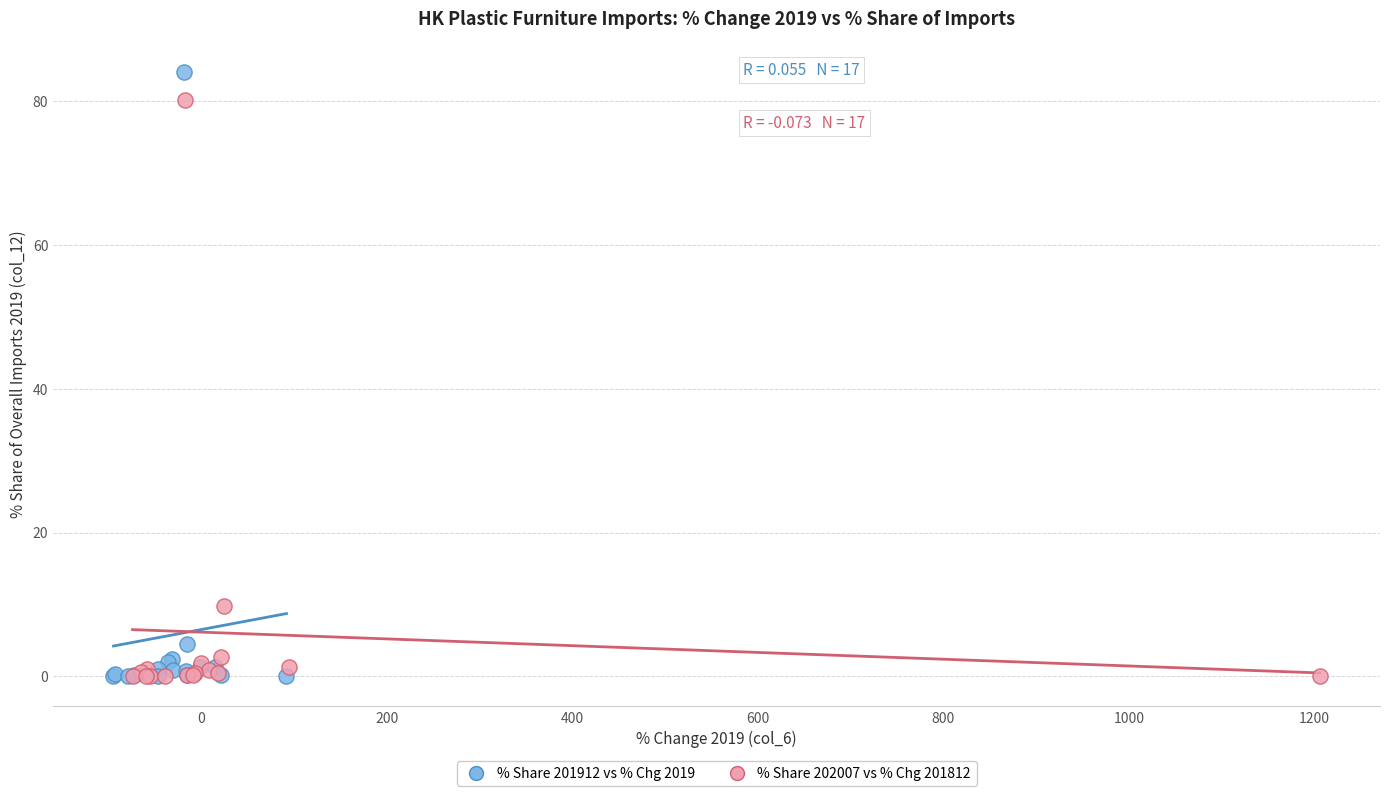

Which series contains the highest Y value?

% Share 201912 vs % Chg 2019